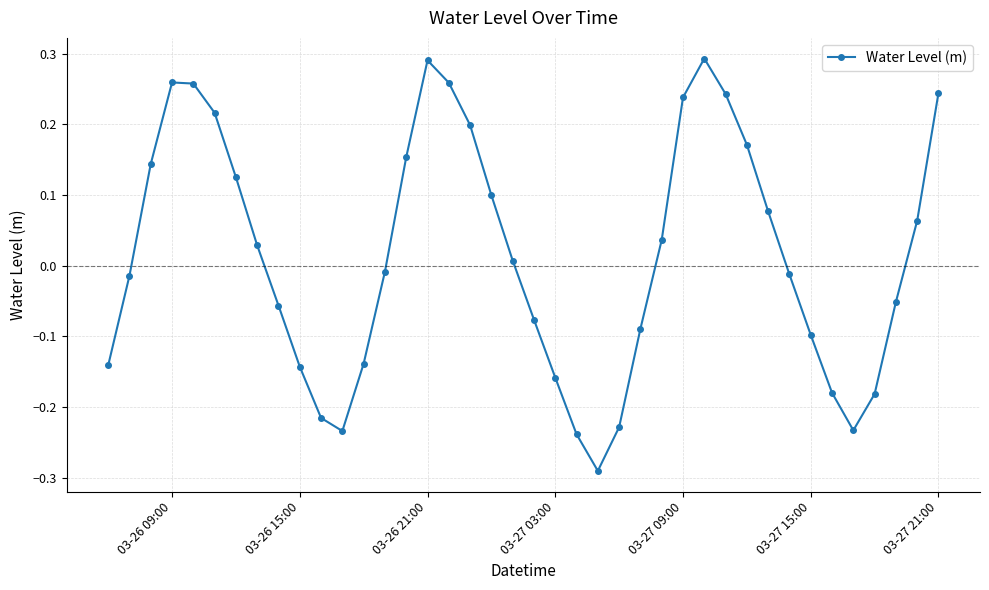

Is this an area chart (filled region under the line)?

No